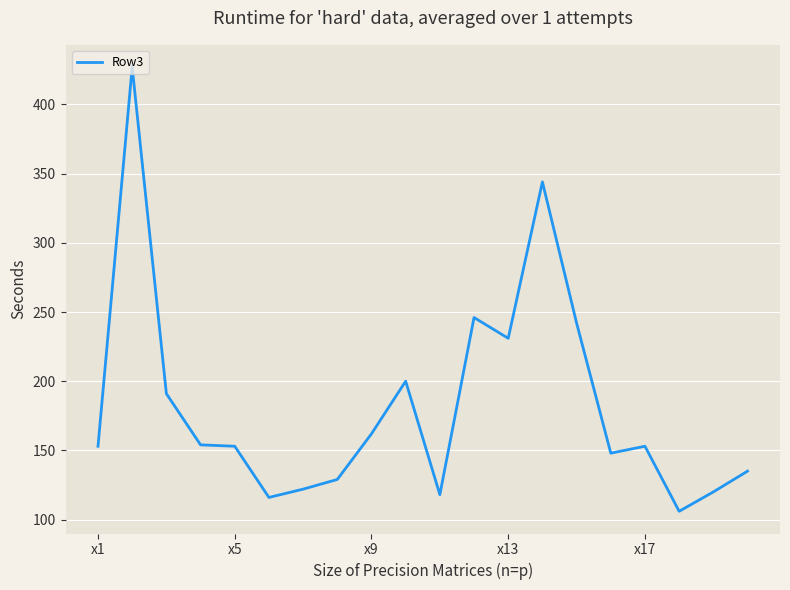

What is the minimum value shown in the chart?

106